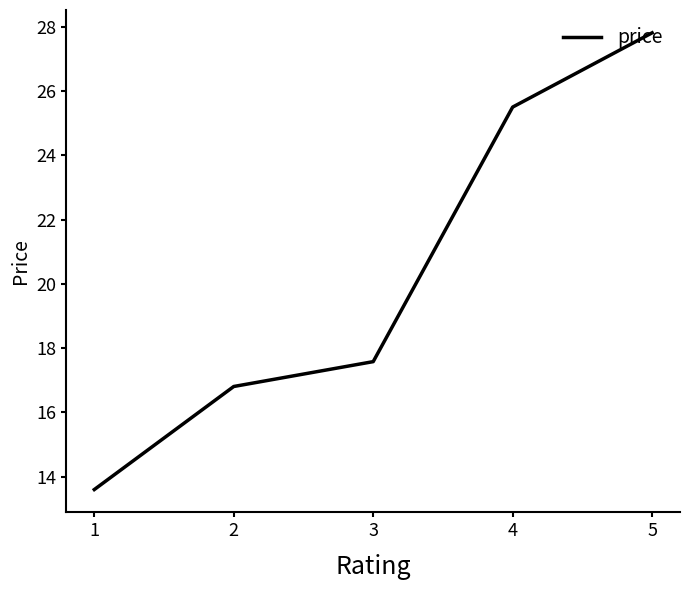

What value does the data have at 1?

13.6